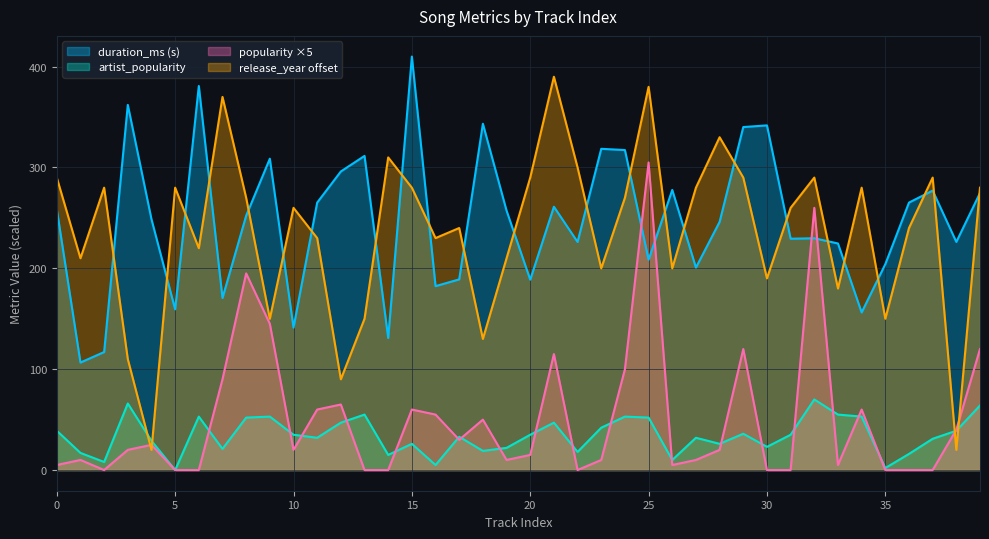

Which series has the widest spread of values?

release_year offset